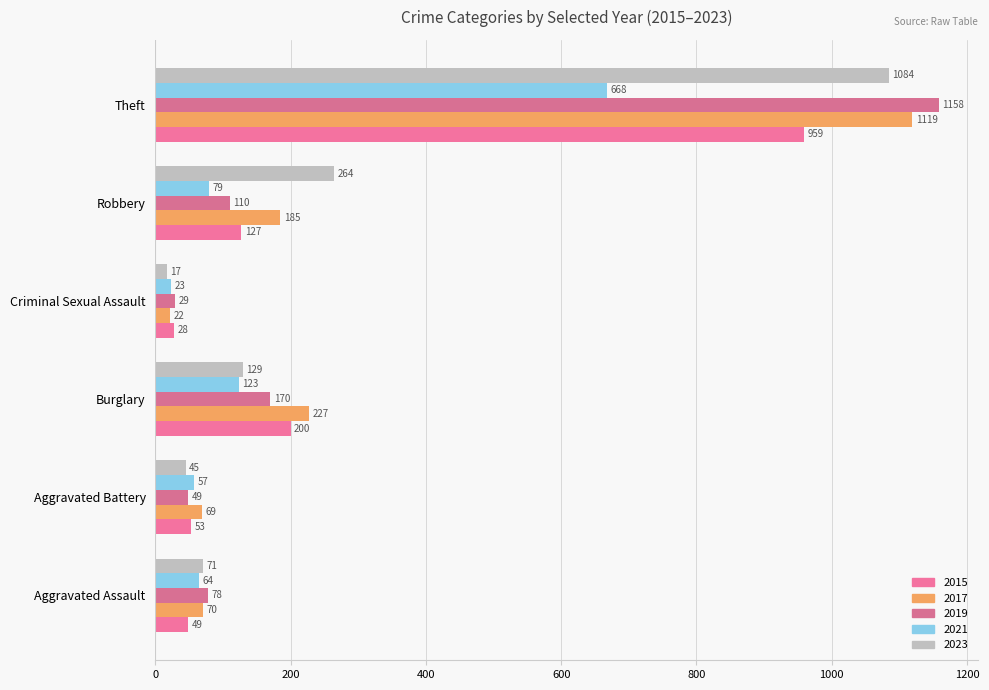

Rank the categories by 2021 value from highest to lowest.

Theft, Burglary, Robbery, Aggravated Assault, Aggravated Battery, Criminal Sexual Assault